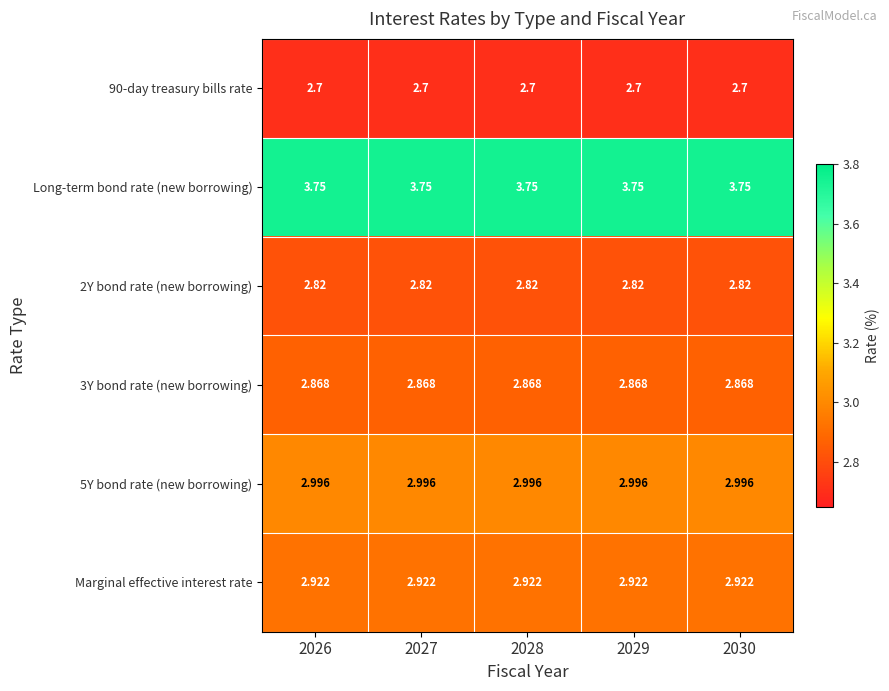

Is the value of 90-day treasury bills rate at 2028 greater than the value of Marginal effective interest rate at 2027?

No